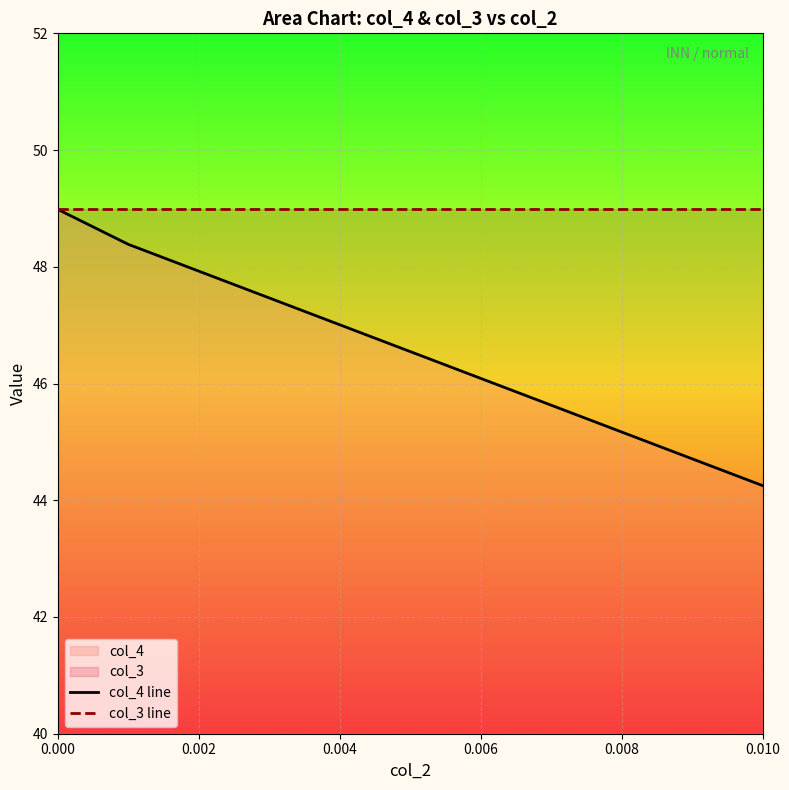

Which series has the widest spread of values?

col_4 line